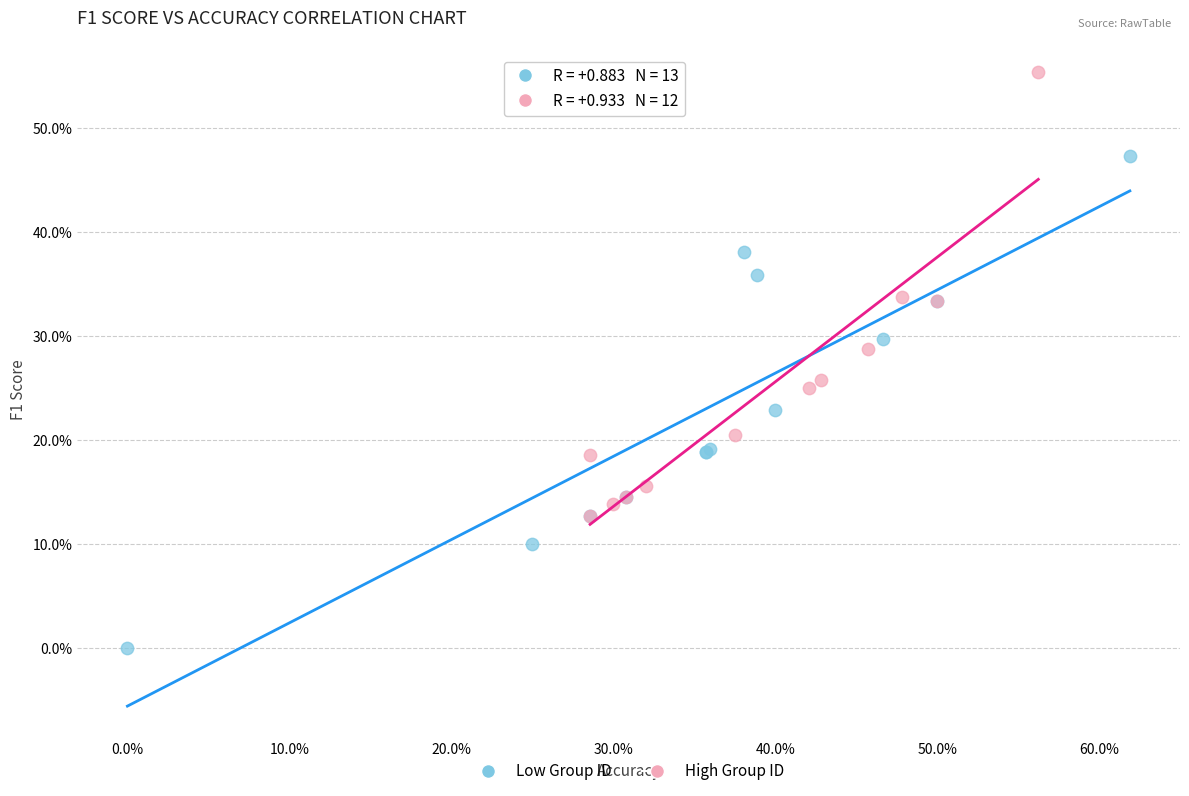

Which series reaches the minimum Y coordinate?

Low Group ID